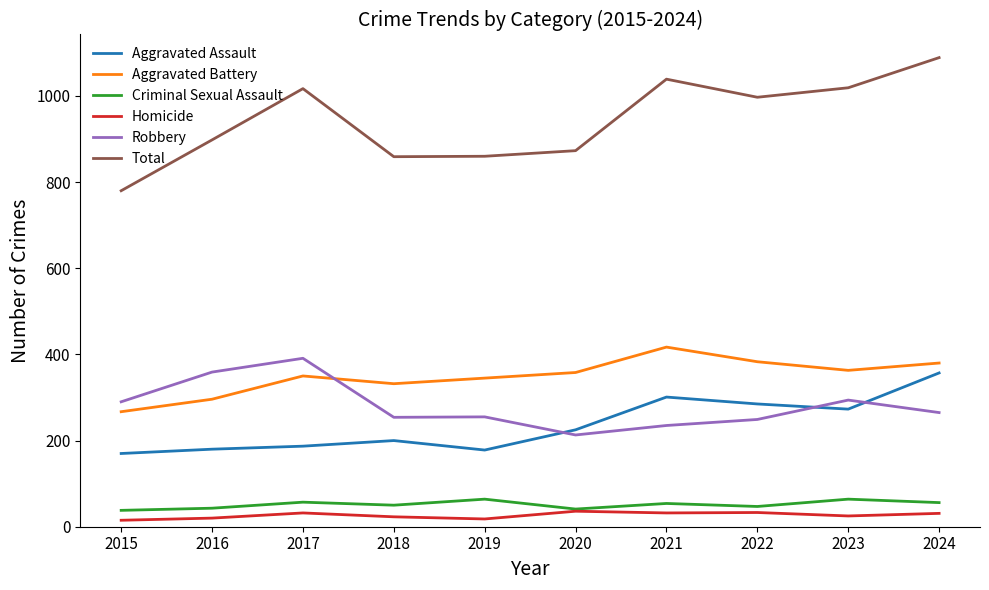

Where is the first local minimum for Aggravated Battery?

2018